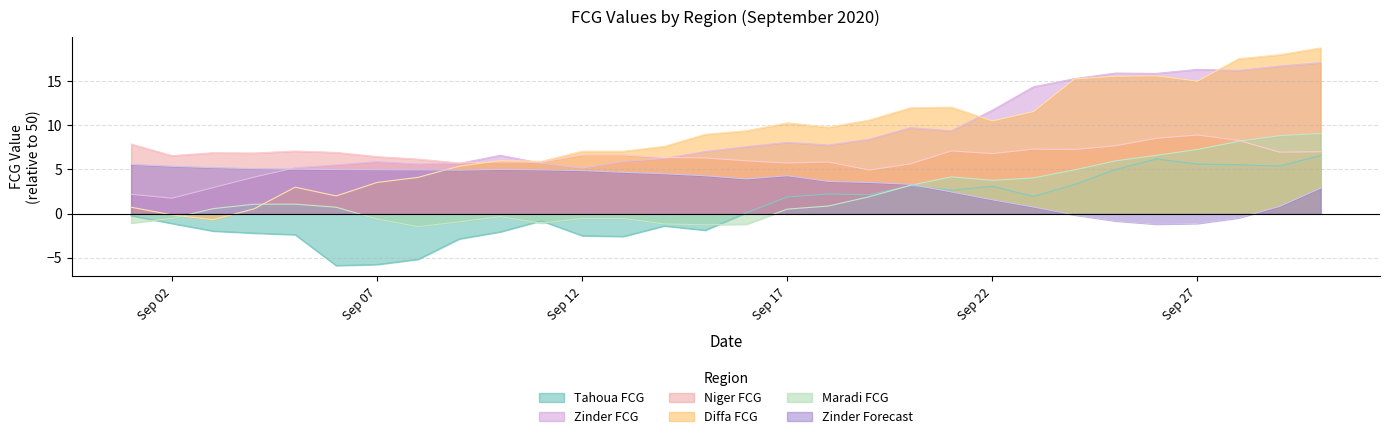

True or false: Diffa FCG has a value of 2.0 at 2020-09-06.

True